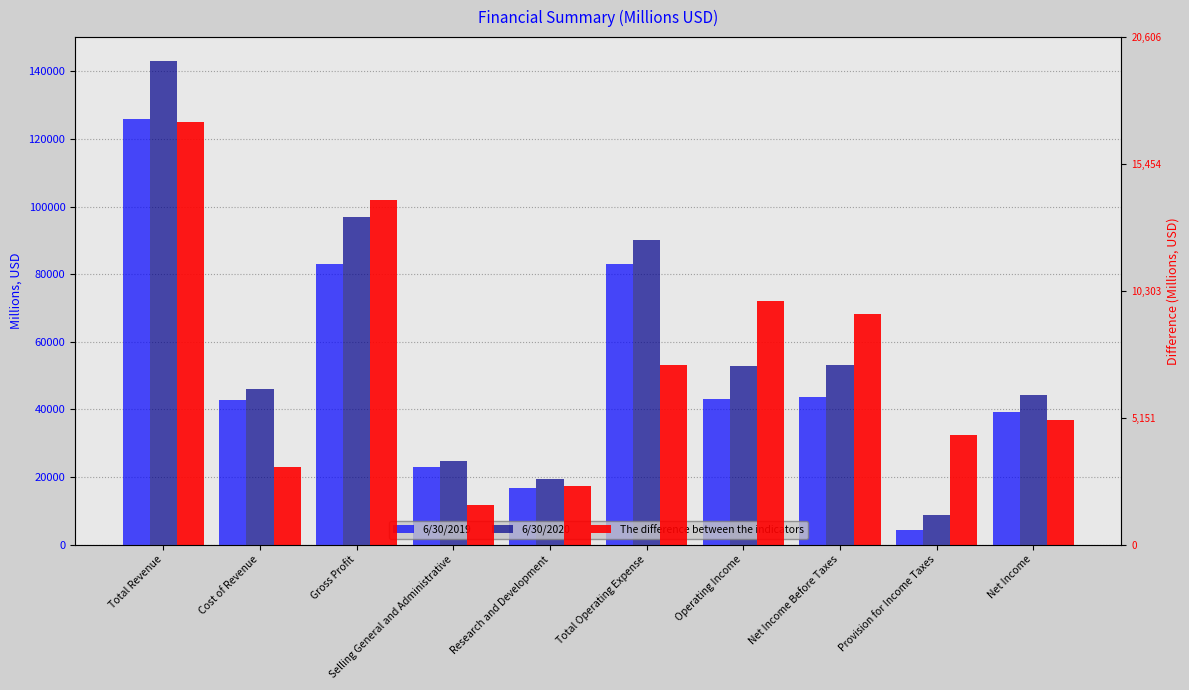

Which label corresponds to the largest value in the chart?

Total Revenue